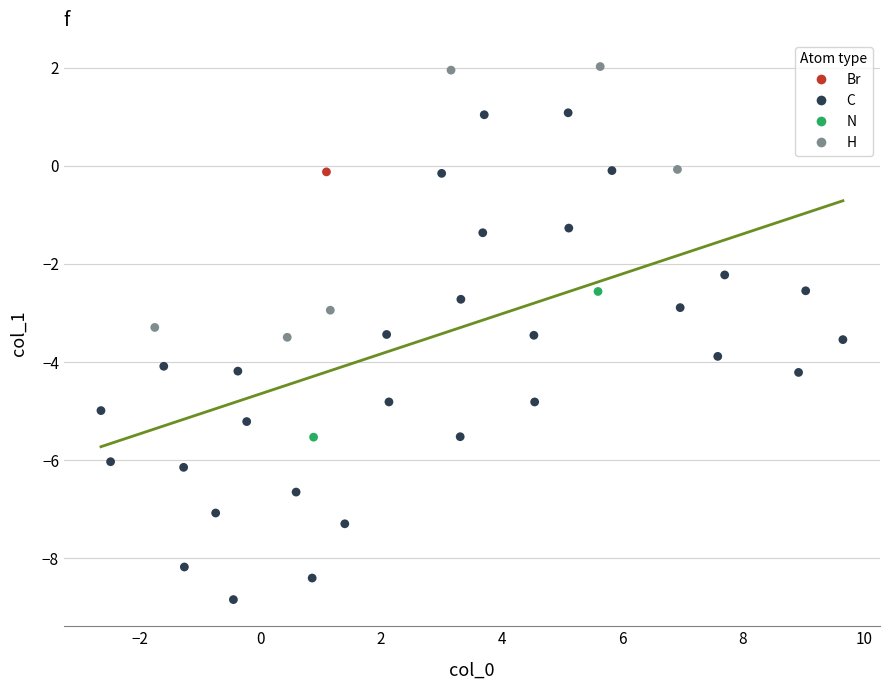

Which series reaches the minimum Y coordinate?

C